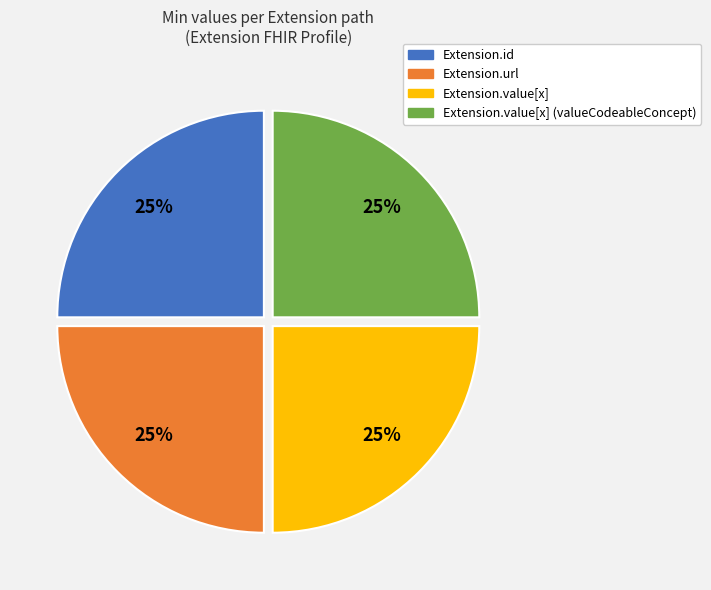

To the nearest percent, what is the average slice percentage?

25%